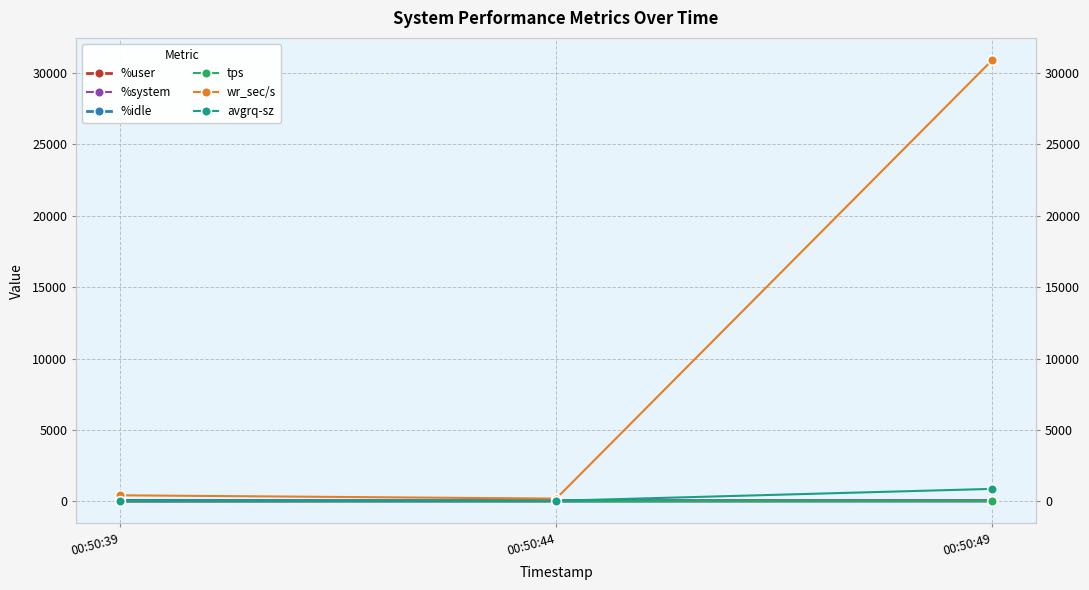

True or false: %user has a value of 58.3 at 00:50:49.

True